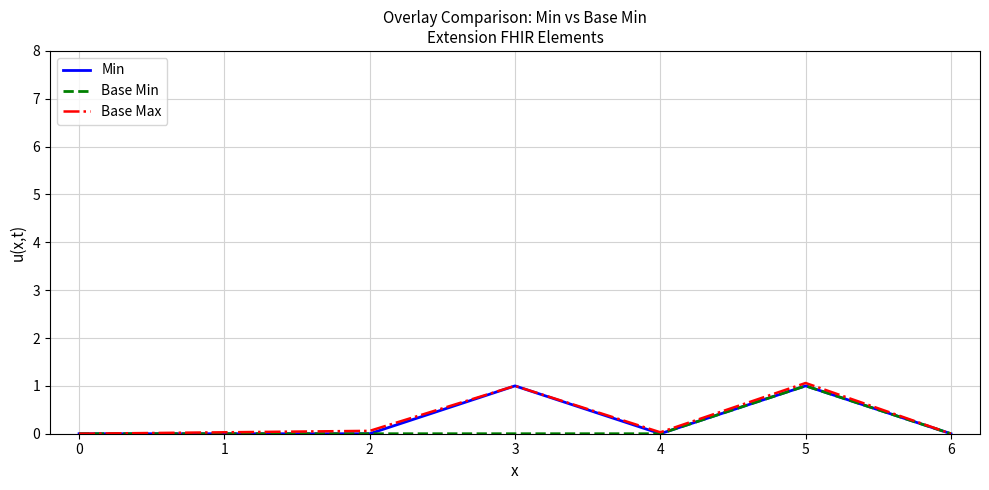

Is the value of Min at 3 greater than the value of Base Min at 3?

Yes